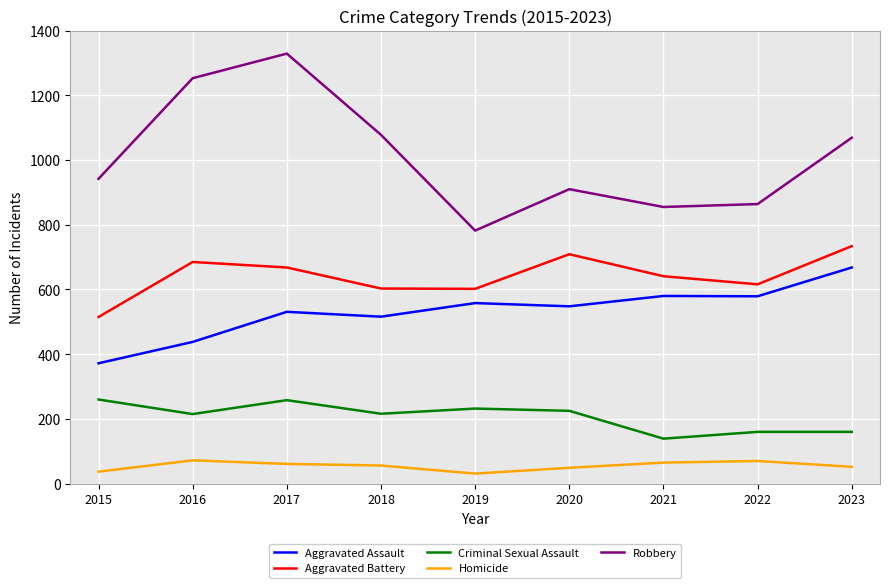

What is the difference between the Robbery values at 2021 and 2015?

87